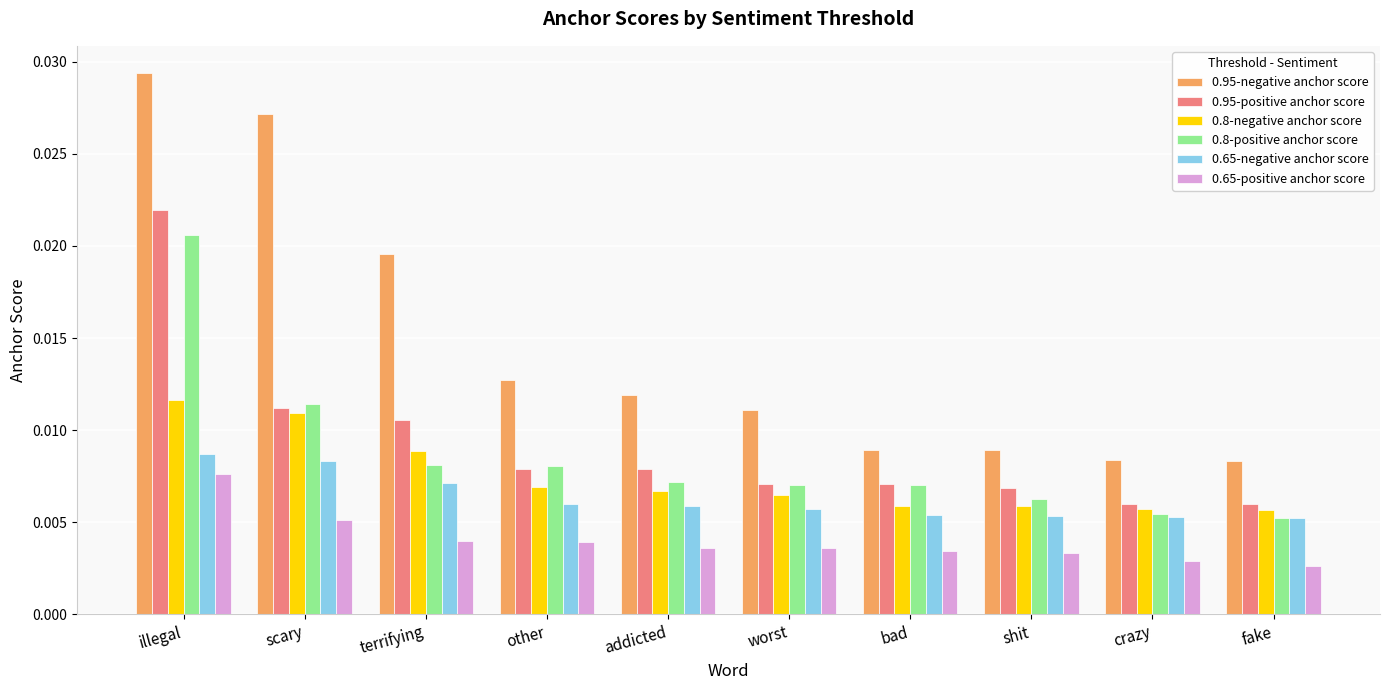

How many bars are there in each group?

6